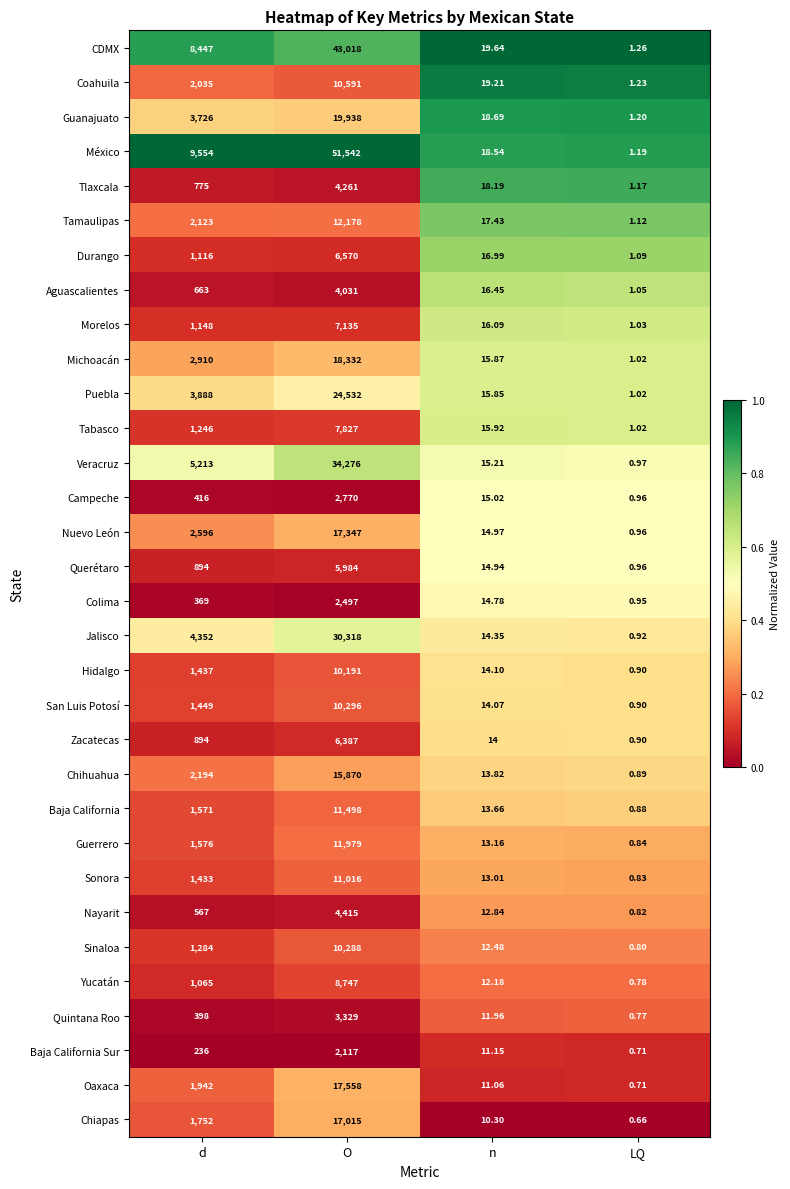

List the series in order of their peak value, highest first.

México, CDMX, Veracruz, Jalisco, Puebla, Guanajuato, Michoacán, Oaxaca, Nuevo León, Chiapas, Chihuahua, Tamaulipas, Guerrero, Baja California, Sonora, Coahuila, San Luis Potosí, Sinaloa, Hidalgo, Yucatán, Tabasco, Morelos, Durango, Zacatecas, Querétaro, Nayarit, Tlaxcala, Aguascalientes, Quintana Roo, Campeche, Colima, Baja California Sur